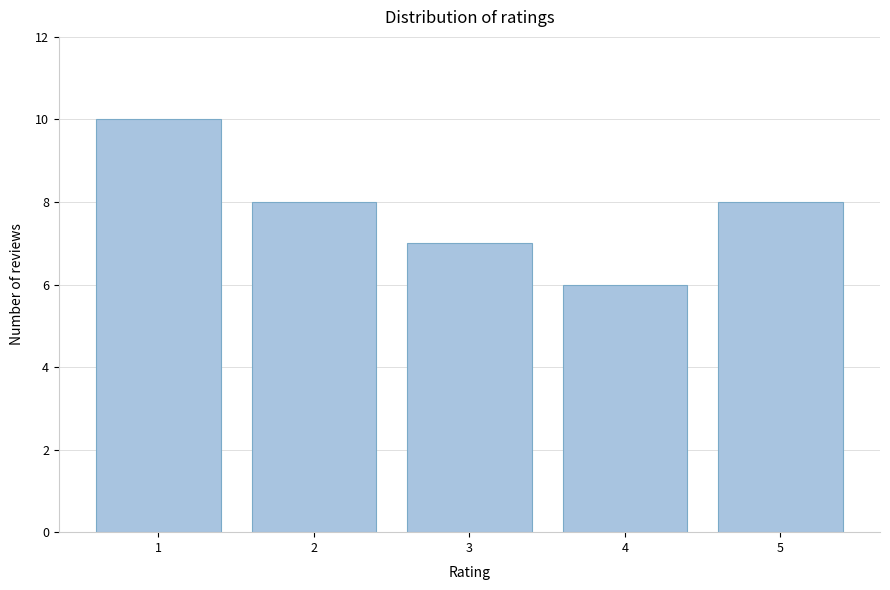

Which range on the x-axis has the tallest bar?

0.5 to 1.5